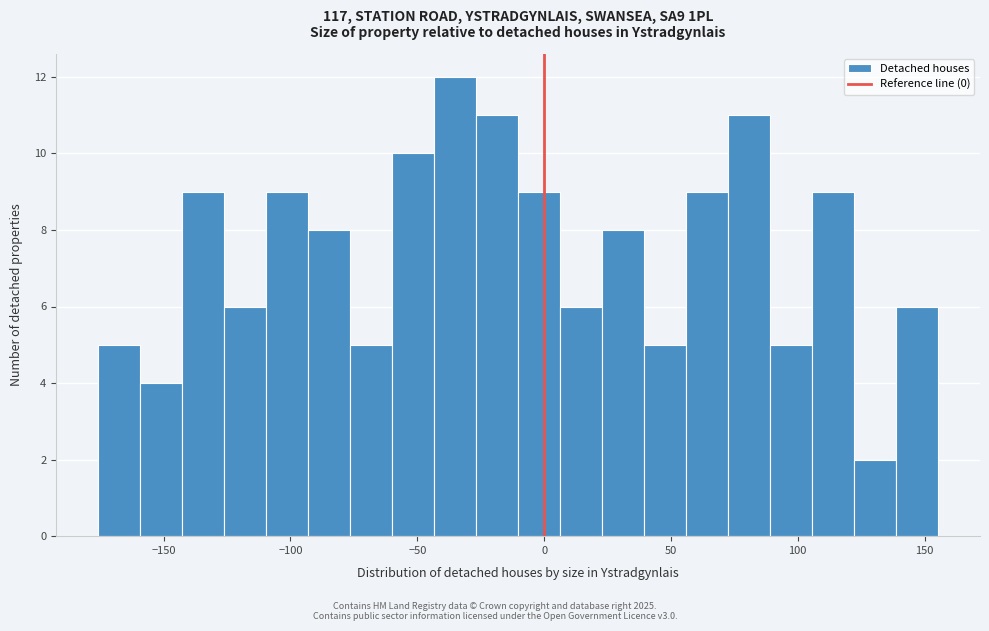

Read against the x-axis, roughly where is the centre of the tallest bar?

-35